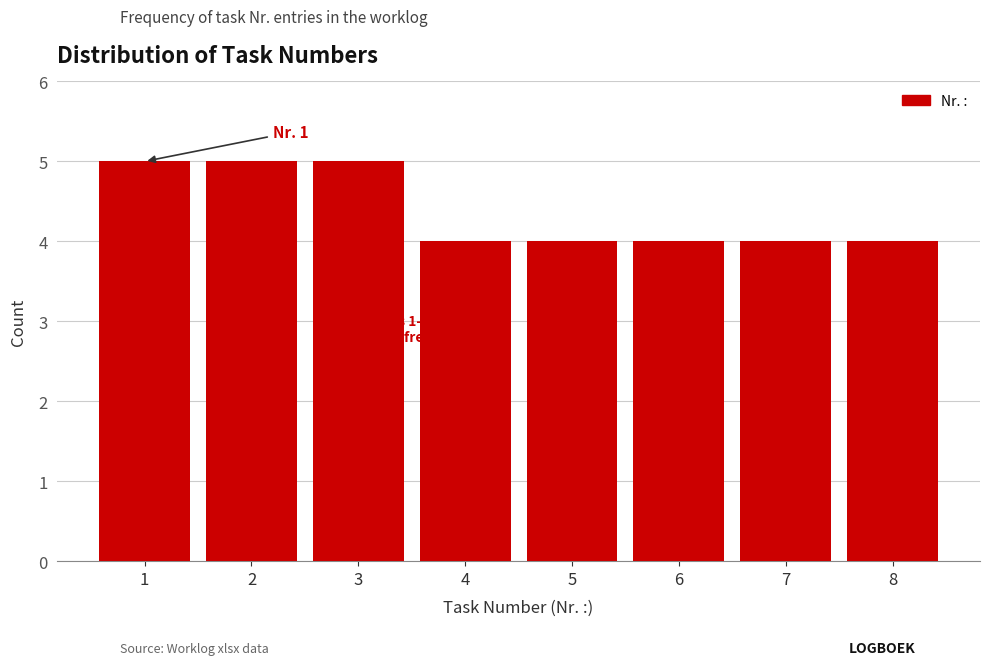

Reading right to left, list all the values displayed in this chart.

4	4	4	4	4	5	5	5